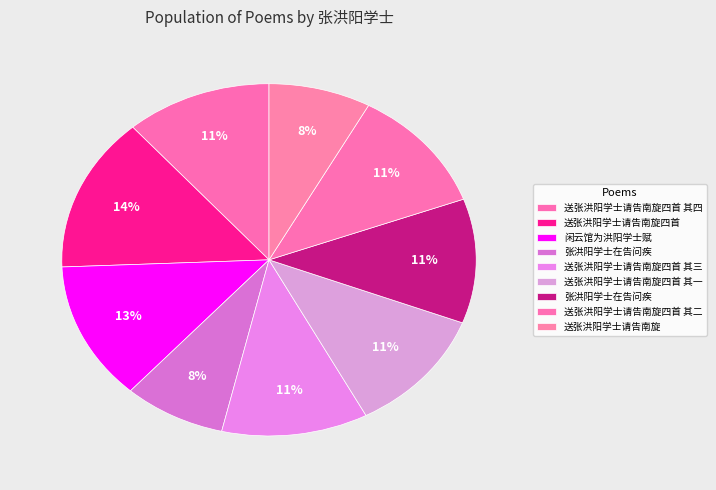

How many segments does this pie chart have?

9